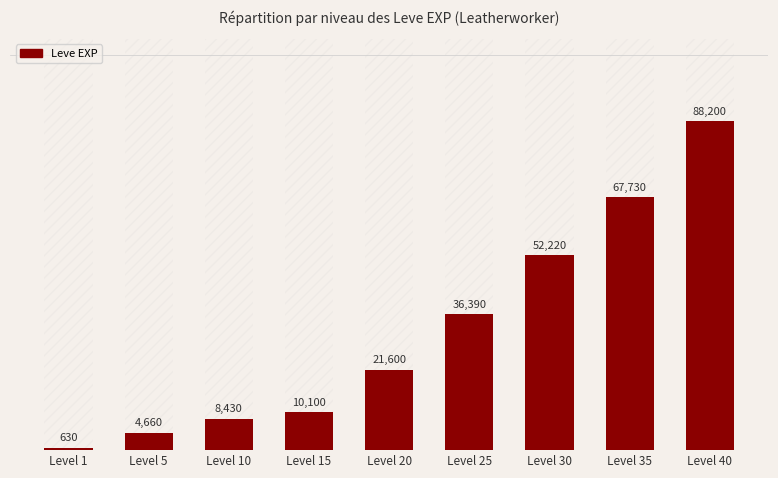

How many bars are there in total?

9